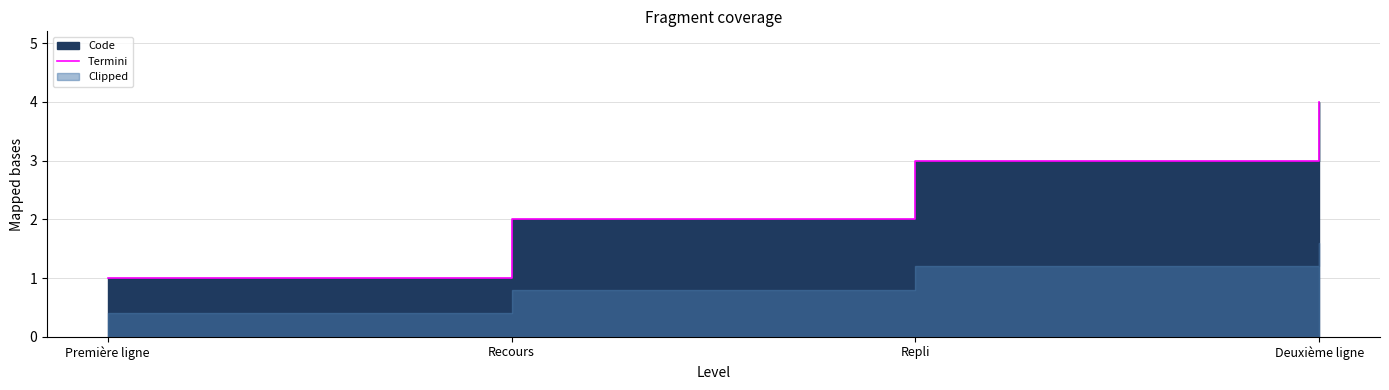

What is the label of the 1st point from the left?

Première ligne